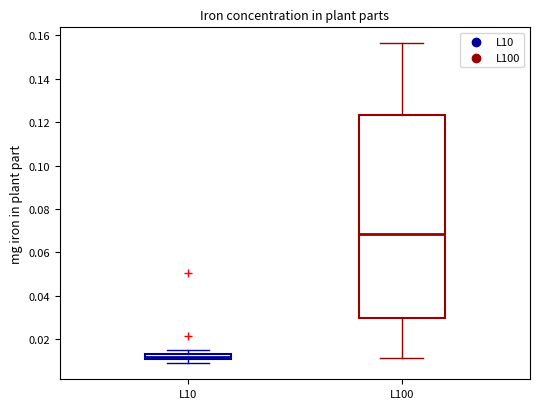

Which box has the highest median line?

L100